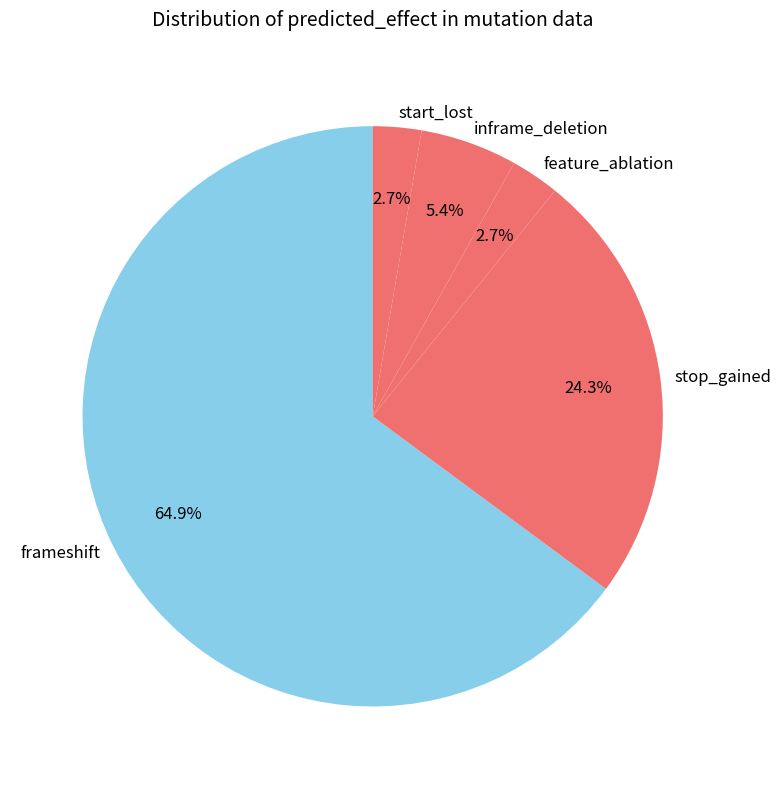

What is the ratio of the value at frameshift to the value at stop_gained?

2.7